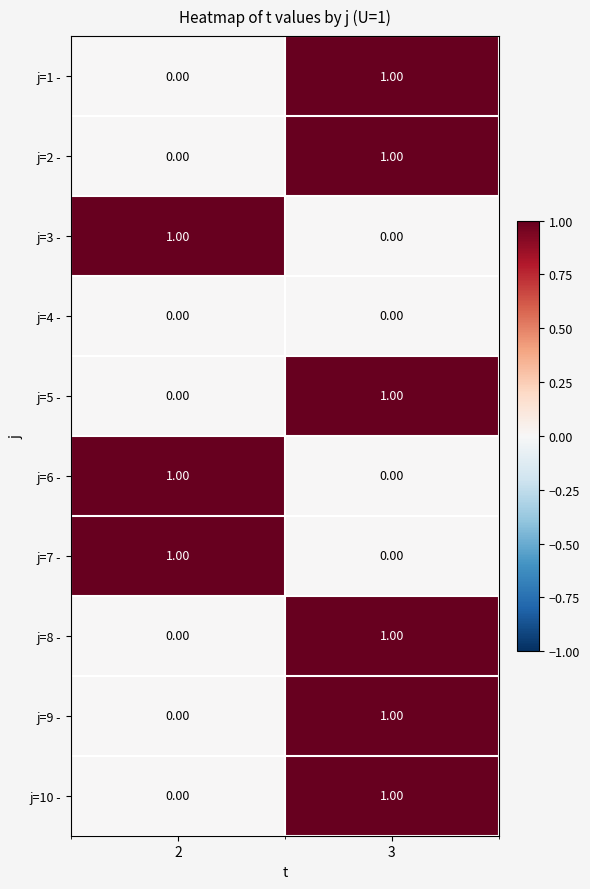

Rank the categories by j=6 - value from highest to lowest.

2, 3